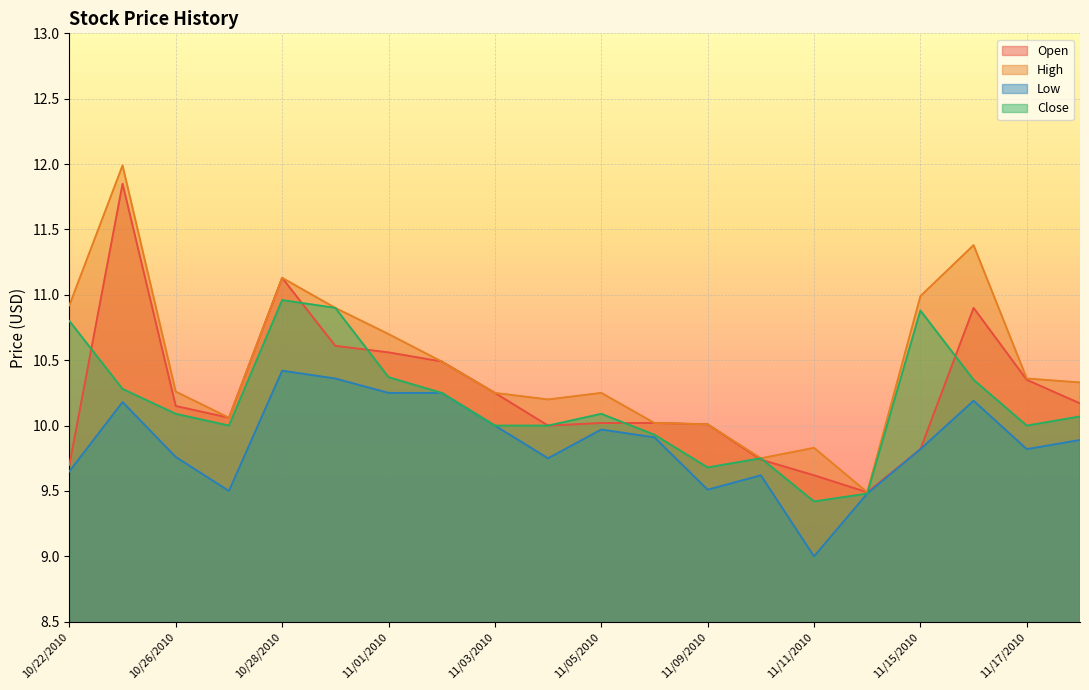

What is the value of the Low point at the 4th from the left?

9.5